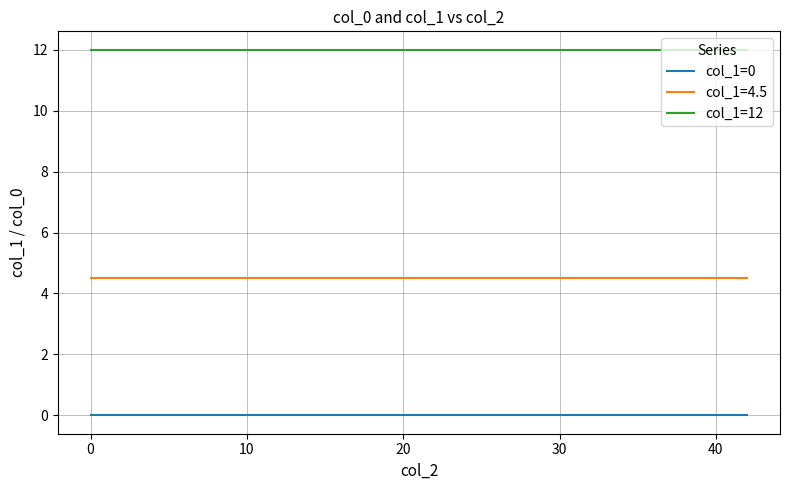

How many lines are shown in the chart?

3